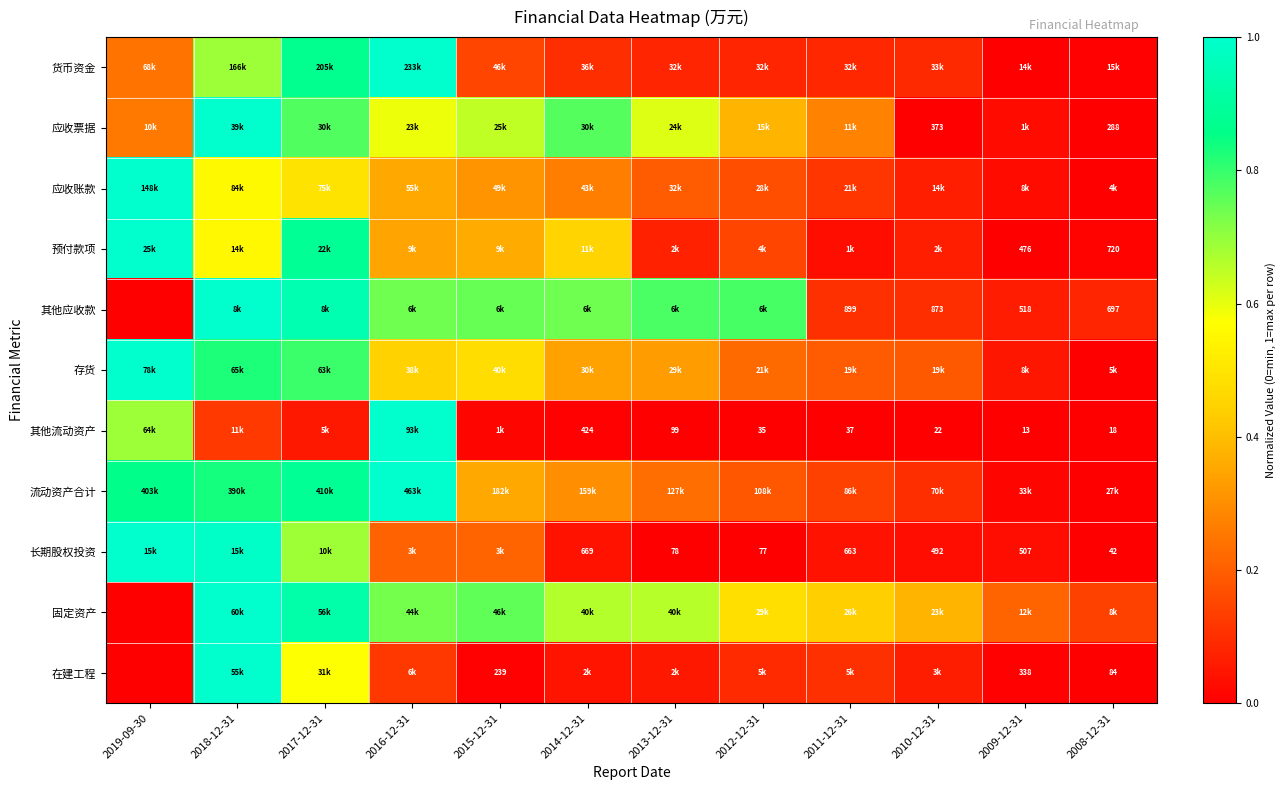

The 流动资产合计 series shows 0.5 at 2019-09-30. True or false?

False